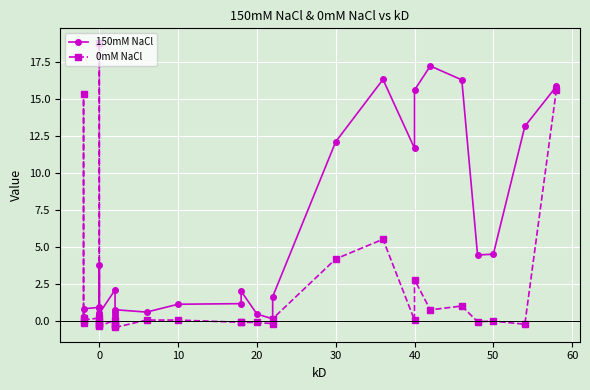

Between 0 and 10, which is larger?

10